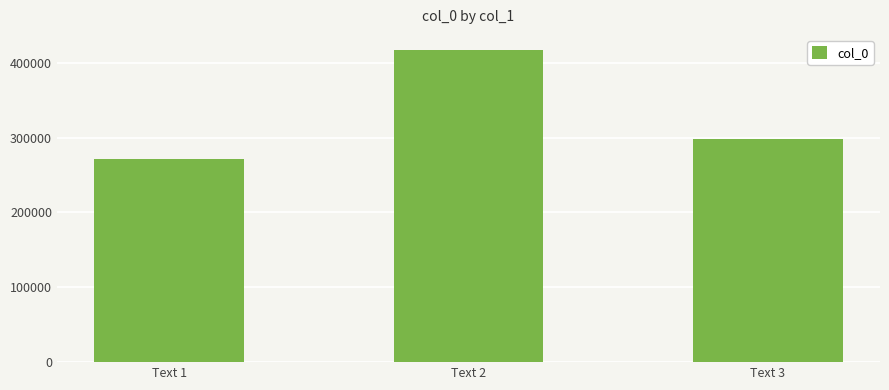

Reading left to right, list all the values displayed in this chart.

271352	416274	297913